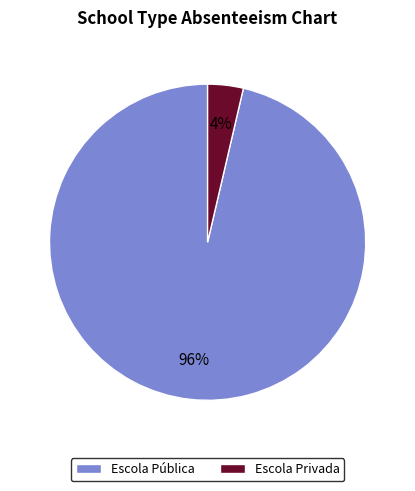

What is the majority slice?

Escola Pública